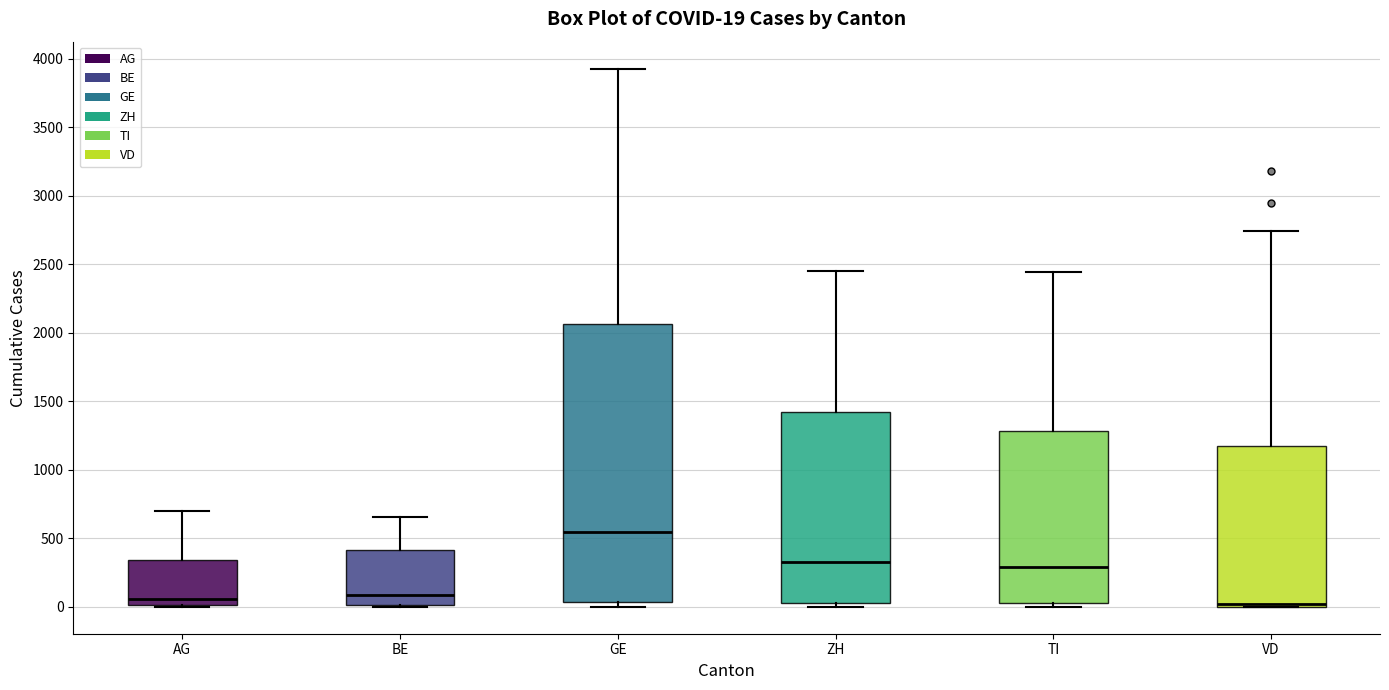

Which box is the tallest, from its lower edge to its upper edge?

GE